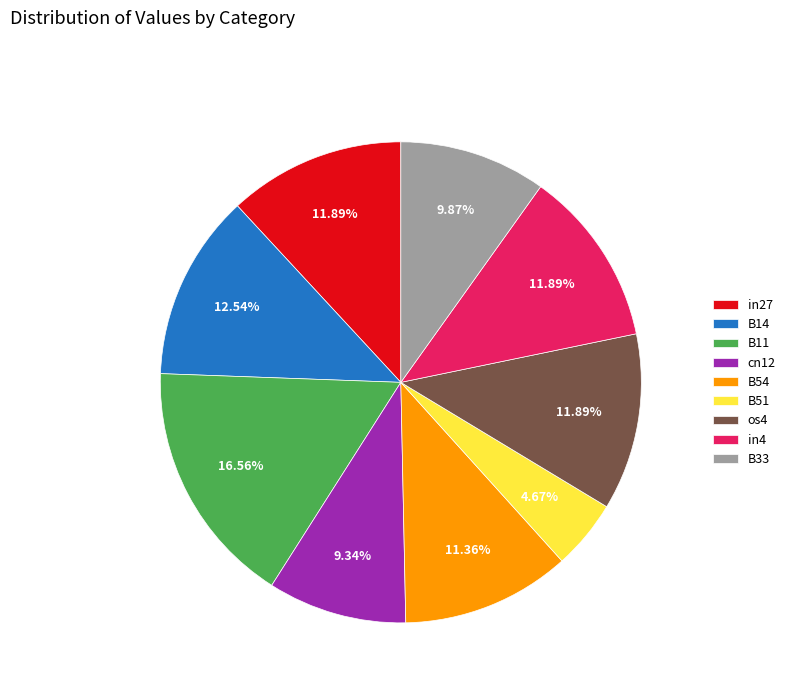

Combined, what portion of the pie is in4 and B14?

24.4%